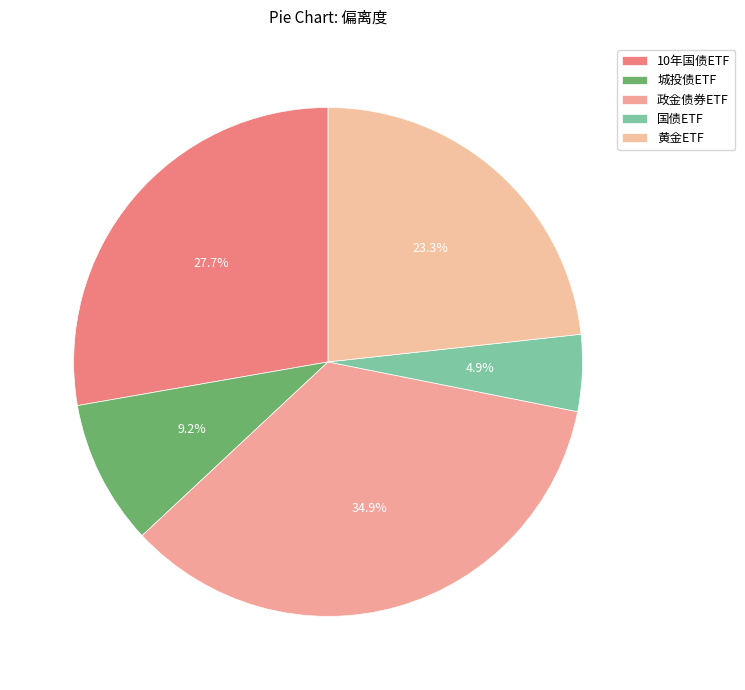

Is 城投债ETF the majority of the pie?

No